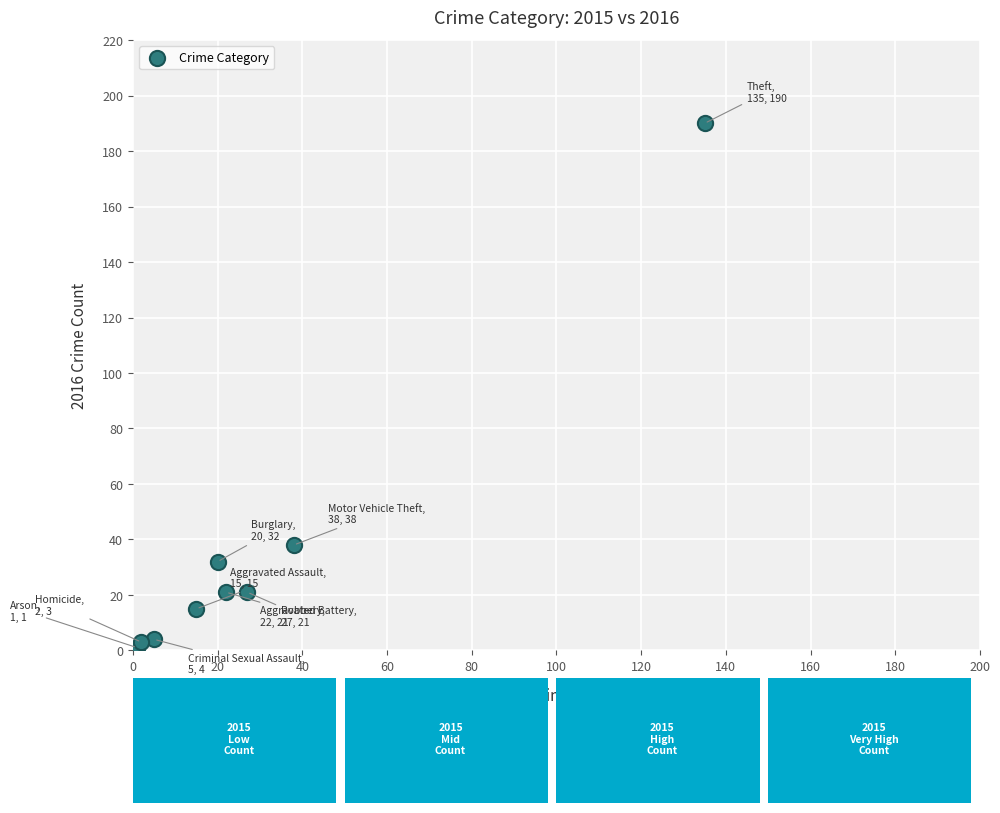

What Y value in the scatter plot is closest to 95?

38